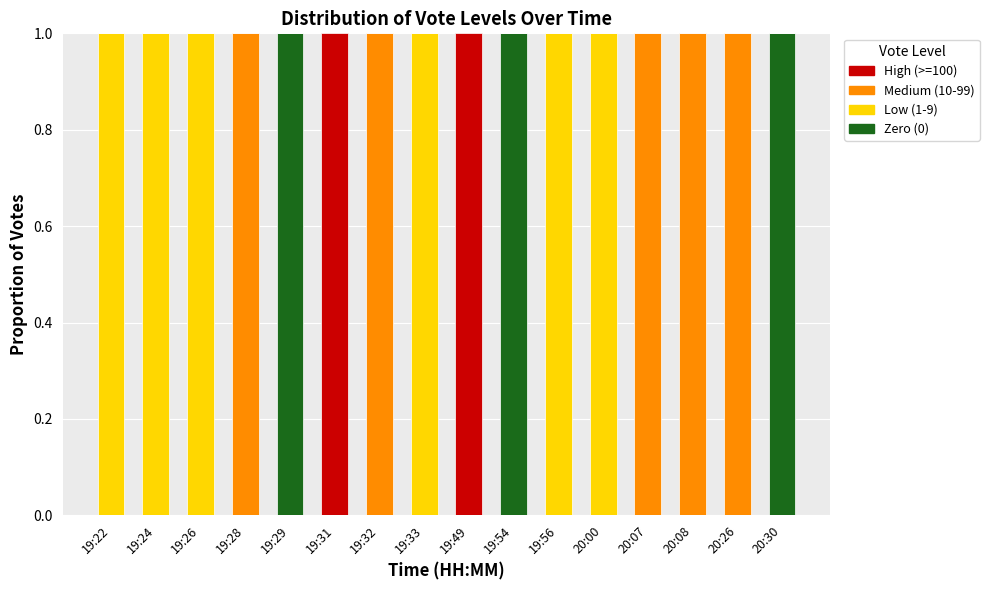

True or false: Zero (0) has a value of 1 at 19:28.

False